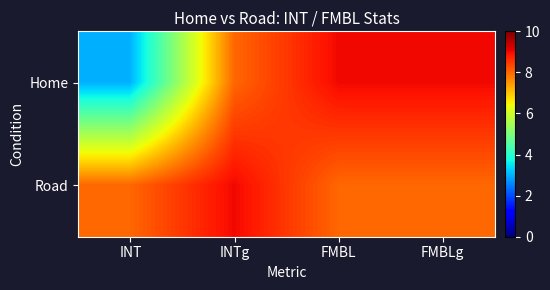

Which category has the highest value across all series?

FMBL